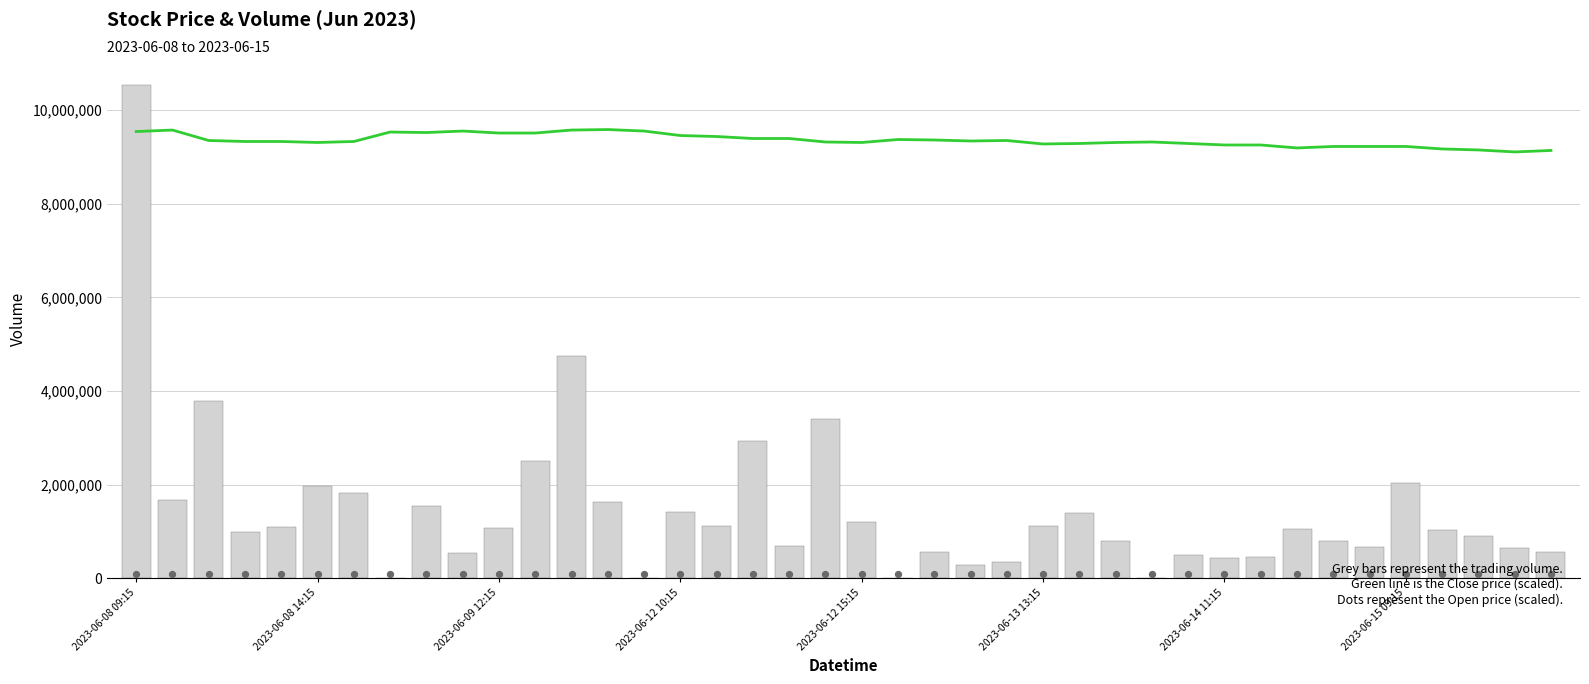

Is the value of Close at 38 greater than the value of Open at 2023-06-15 09:15?

Yes